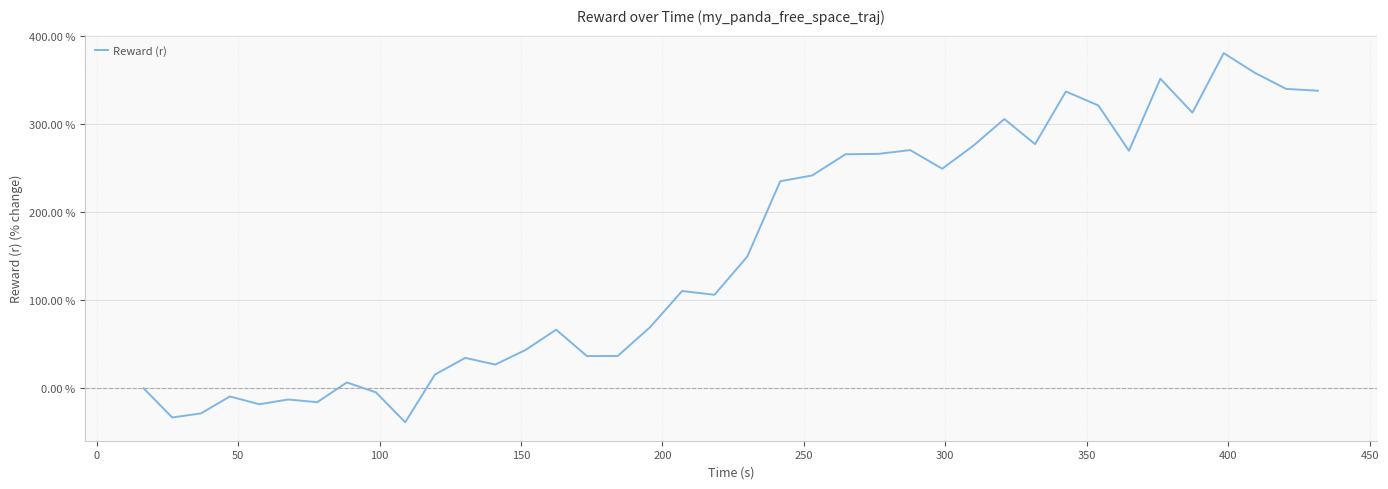

What is the difference between the maximum and minimum values?

418.7